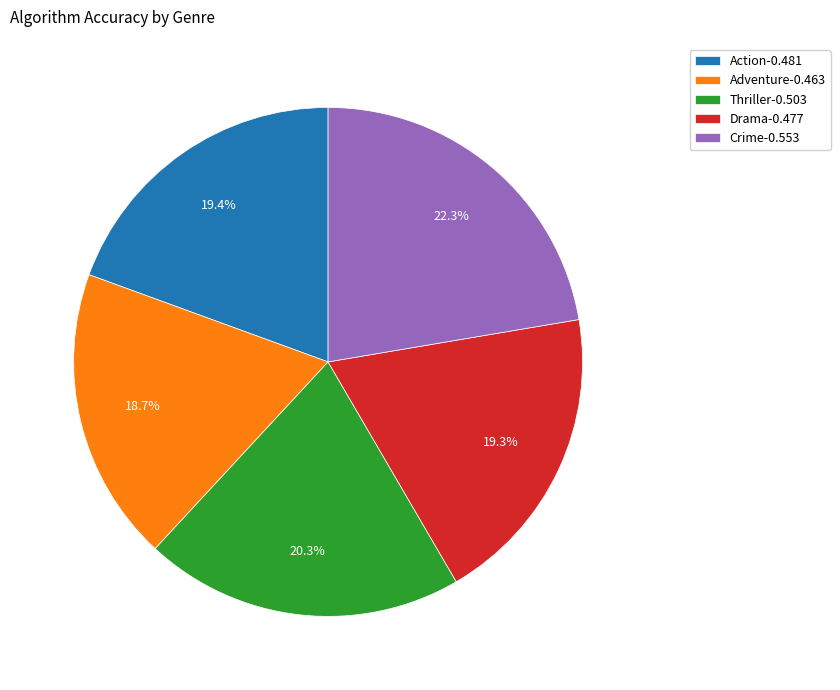

The Adventure slice represents 4% of the pie. True or false?

False